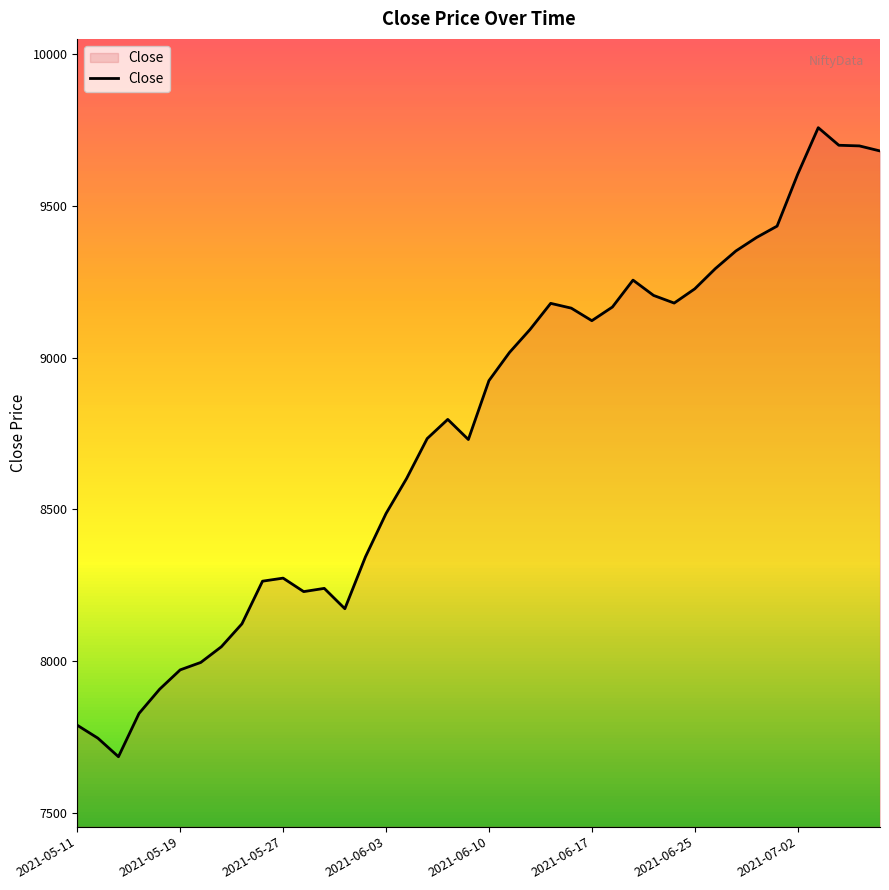

What is the difference between the maximum and minimum values?

2073.6